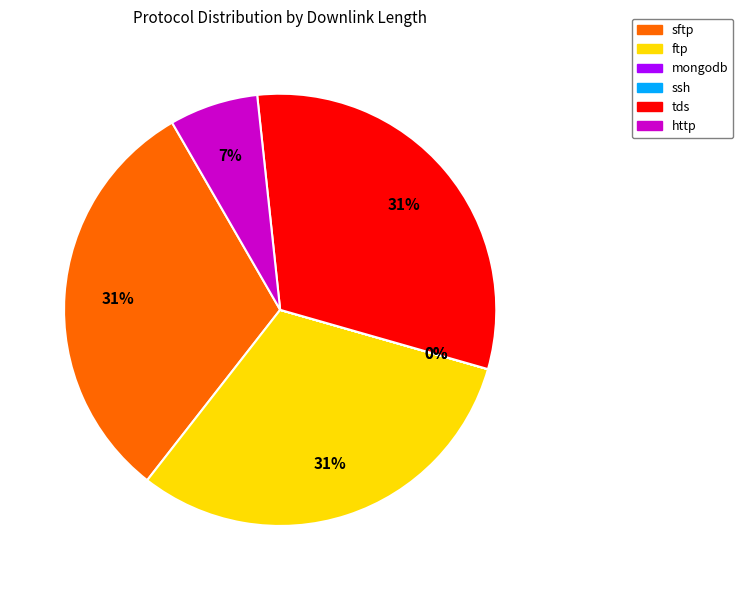

Is there any slice that represents more than half of the pie?

No